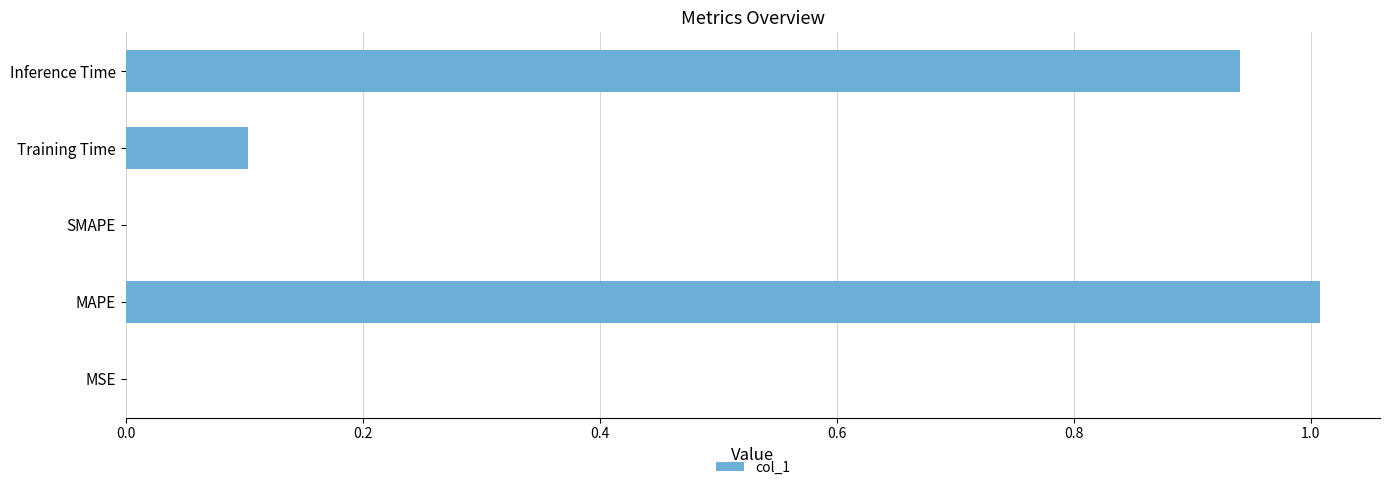

The chart shows a value of 0.0 at MSE. True or false?

True